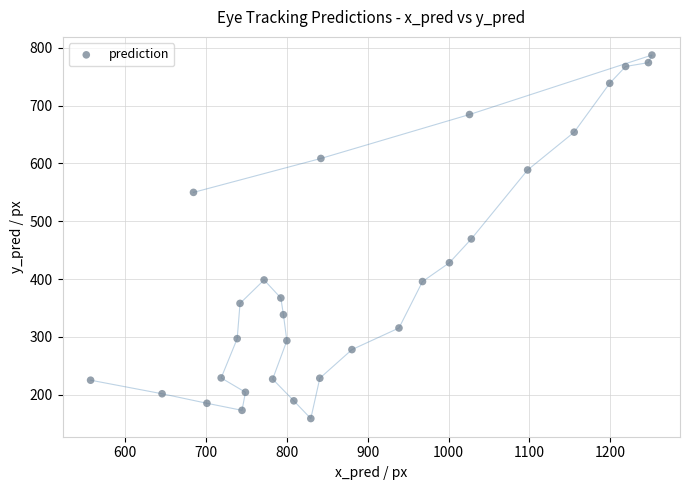

What is the range of Y values (max minus min)?

628.3